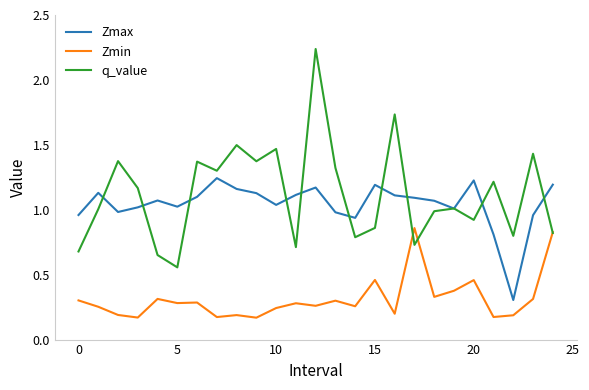

Which series has the largest range (max minus min)?

q_value